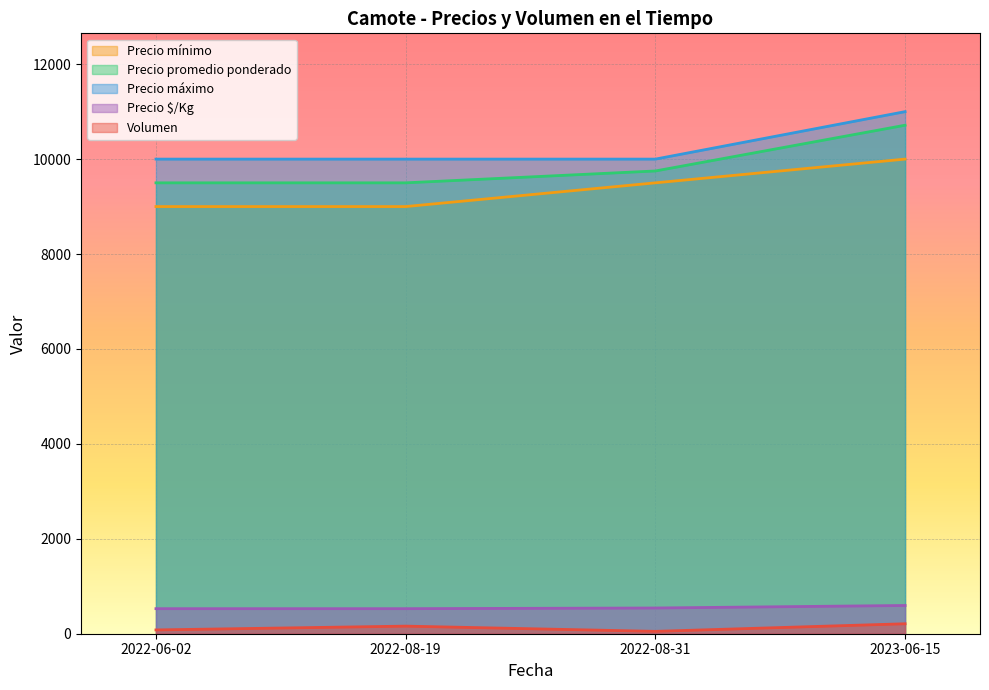

True or false: Precio máximo has more than 1 interior local peaks.

False